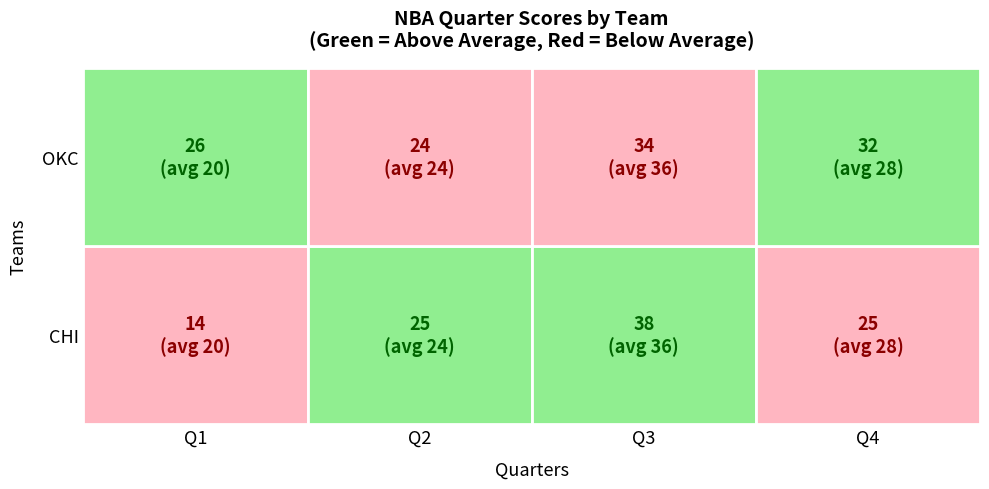

Reading left to right, list all the values displayed in this chart.

CHI: 14	25	38	25
OKC: 26	24	34	32